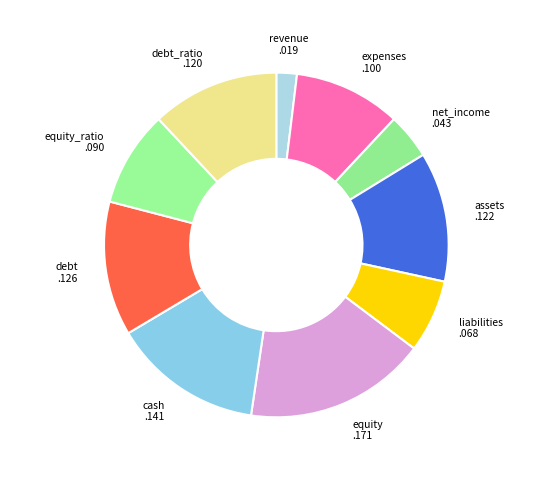

Which slice is the smallest?

revenue